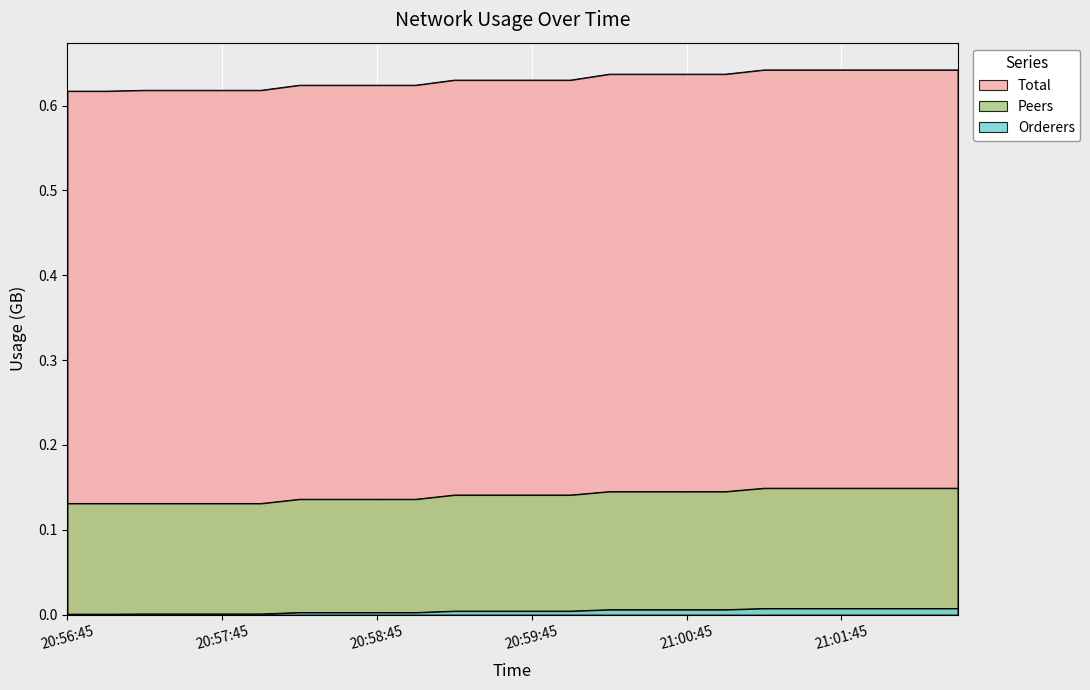

What is the label of the 7th point from the left?

20:58:15